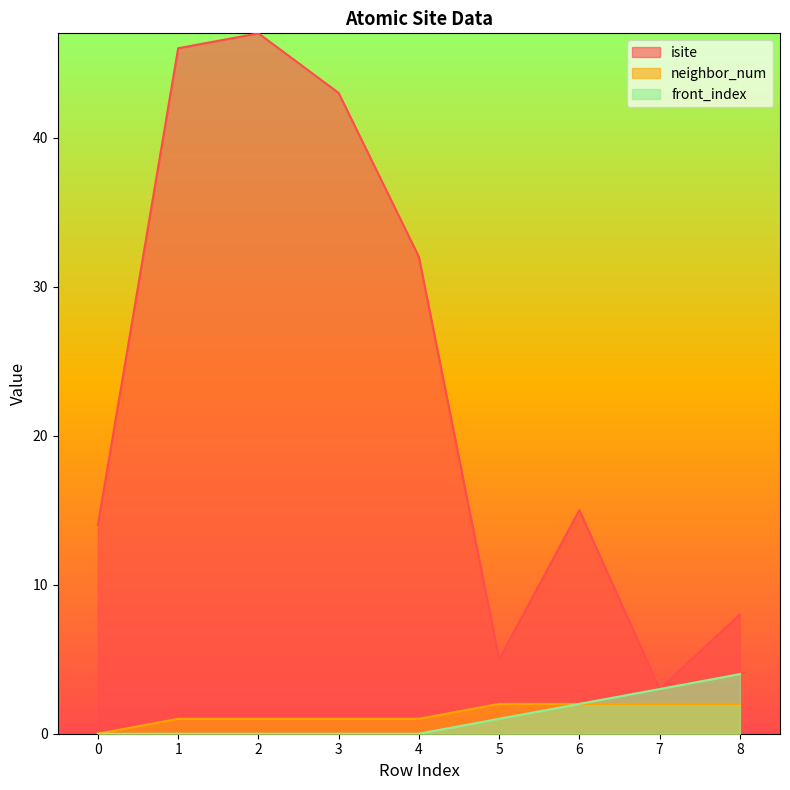

Reading right to left, what are all the values shown in this chart?

isite: 8	3	15	5	32	43	47	46	14
neighbor_num: 2	2	2	2	1	1	1	1	0
front_index: 4	3	2	1	0	0	0	0	0